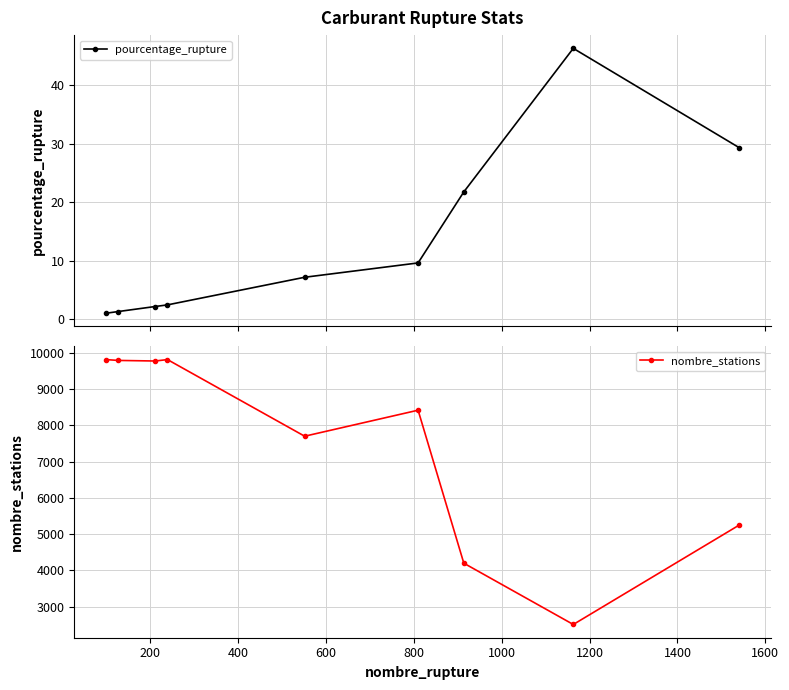

List the series in order of their peak value, highest first.

nombre_stations, pourcentage_rupture